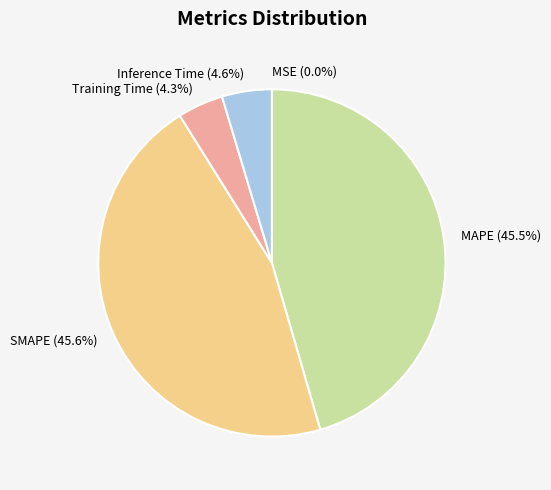

Is it true that Inference Time is 5% of the pie?

True